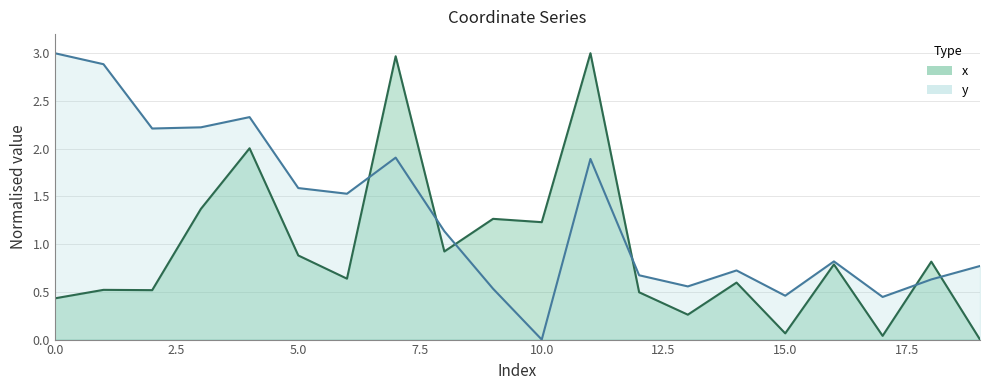

What is the difference between the highest and lowest values at 5?

0.7